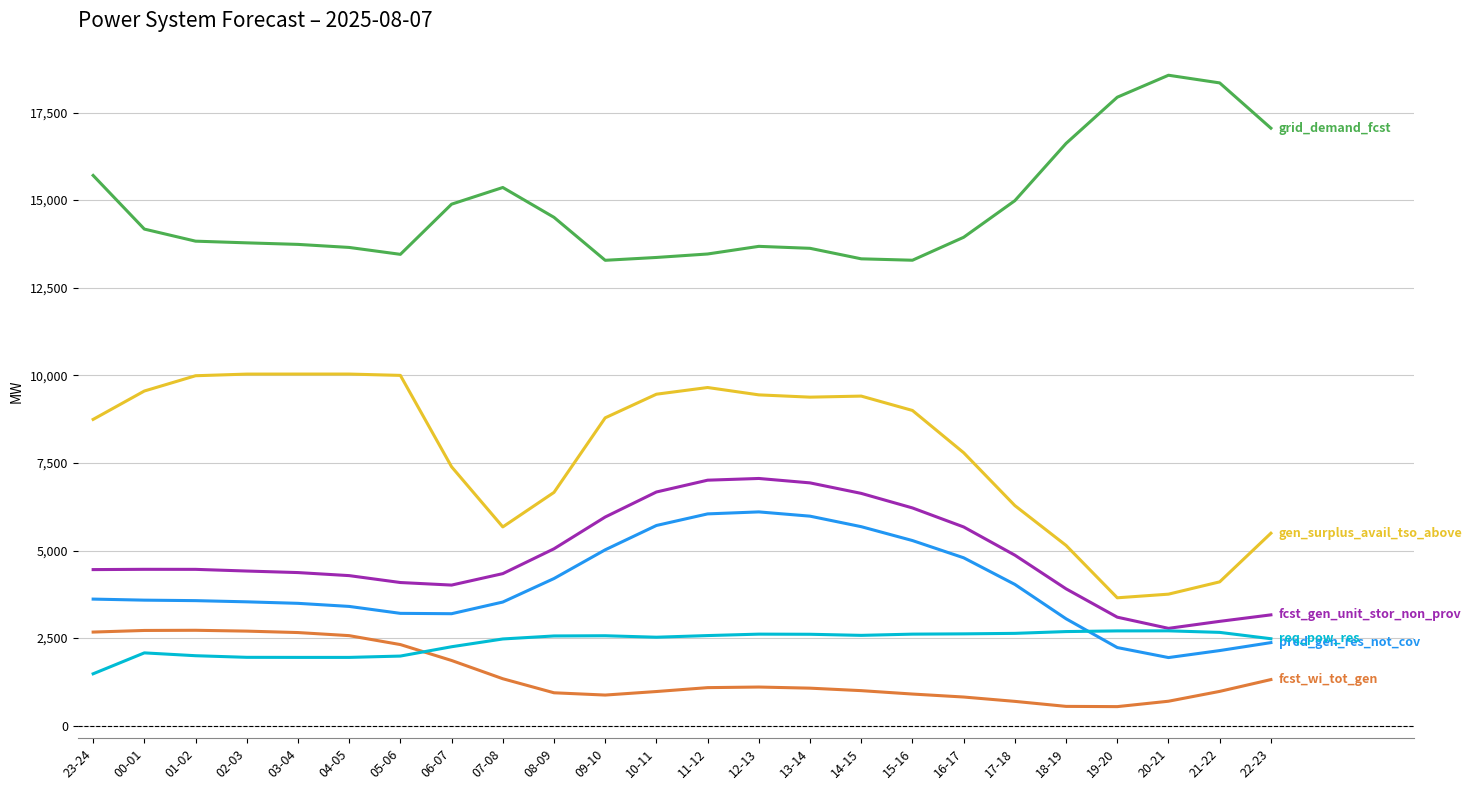

What is the maximum value shown in the chart?

18565